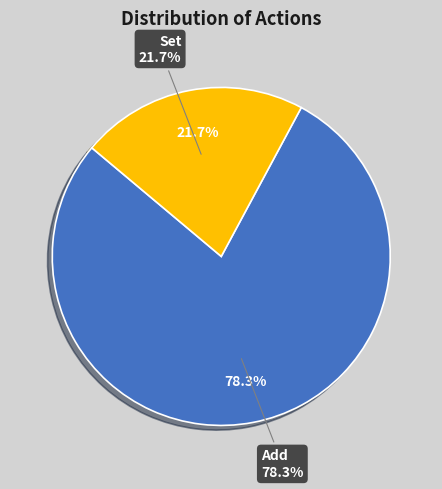

The Add slice represents 89% of the pie. True or false?

False